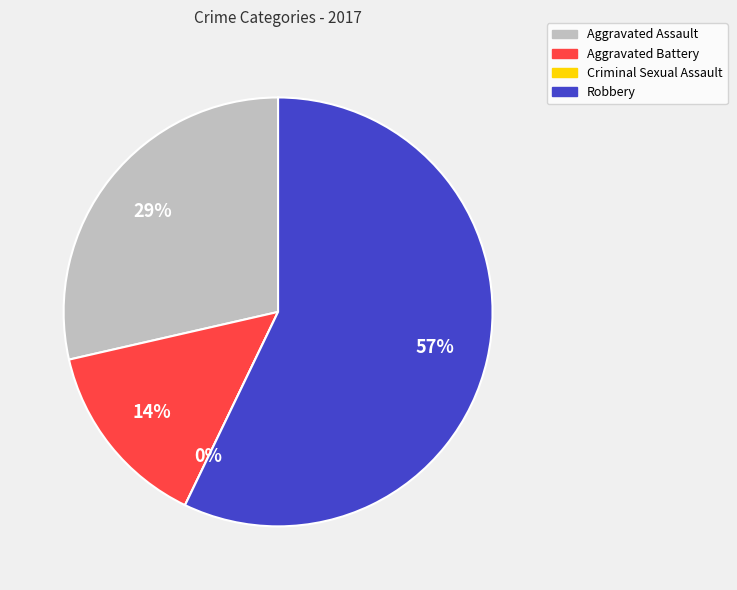

Approximately how many times larger is the value at Aggravated Battery compared to Aggravated Assault?

0.5